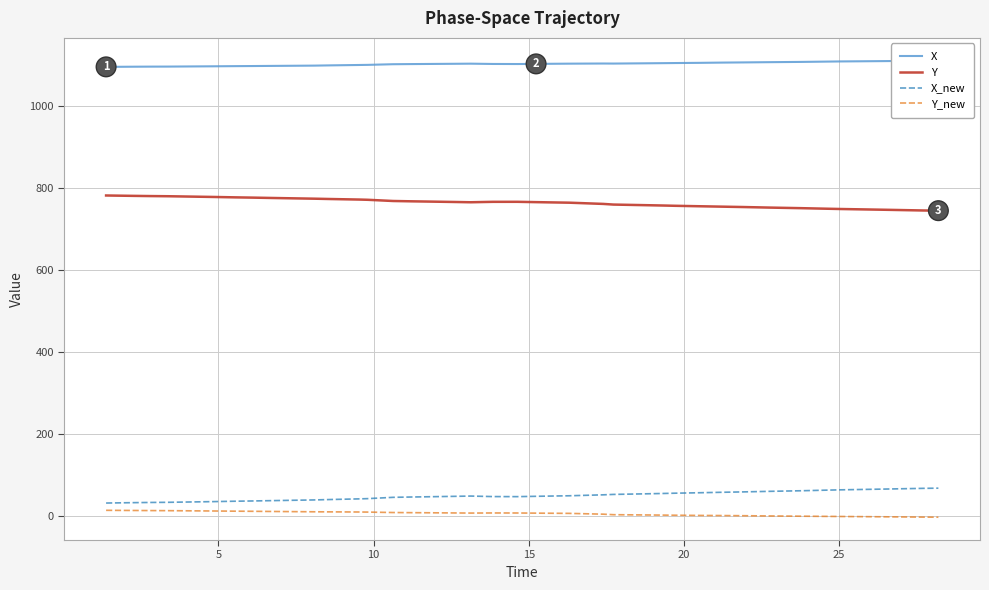

How many series are shown in this chart?

4